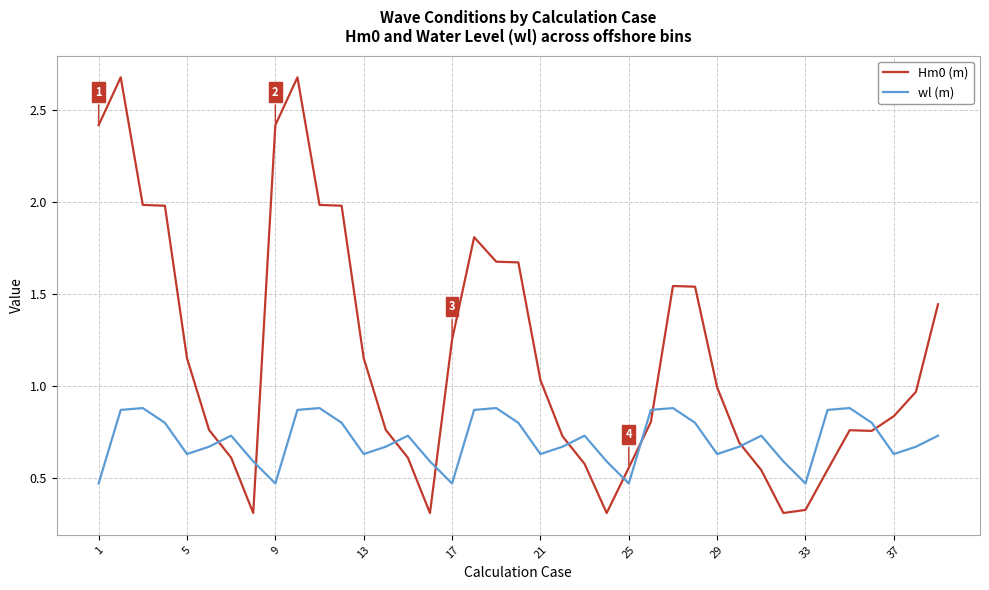

What is the greatest value displayed?

2.7